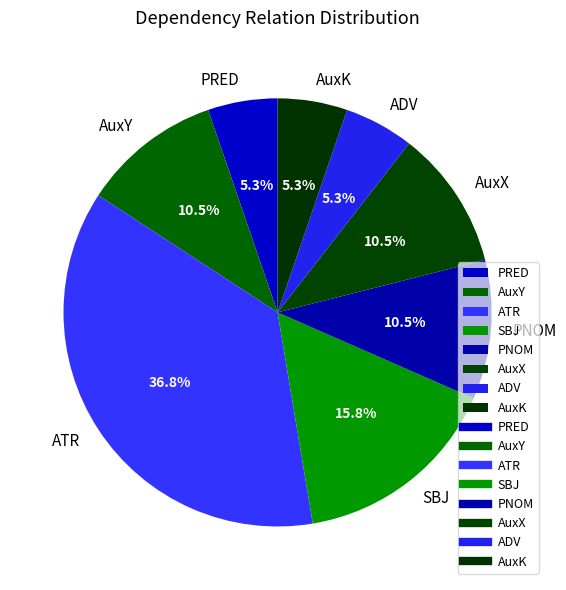

Combined, do AuxY and PNOM account for over 50%?

No